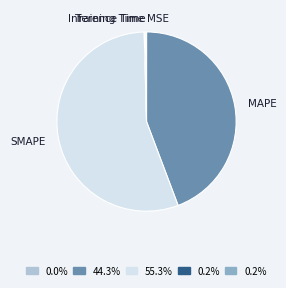

Which category has the biggest portion of the pie?

SMAPE